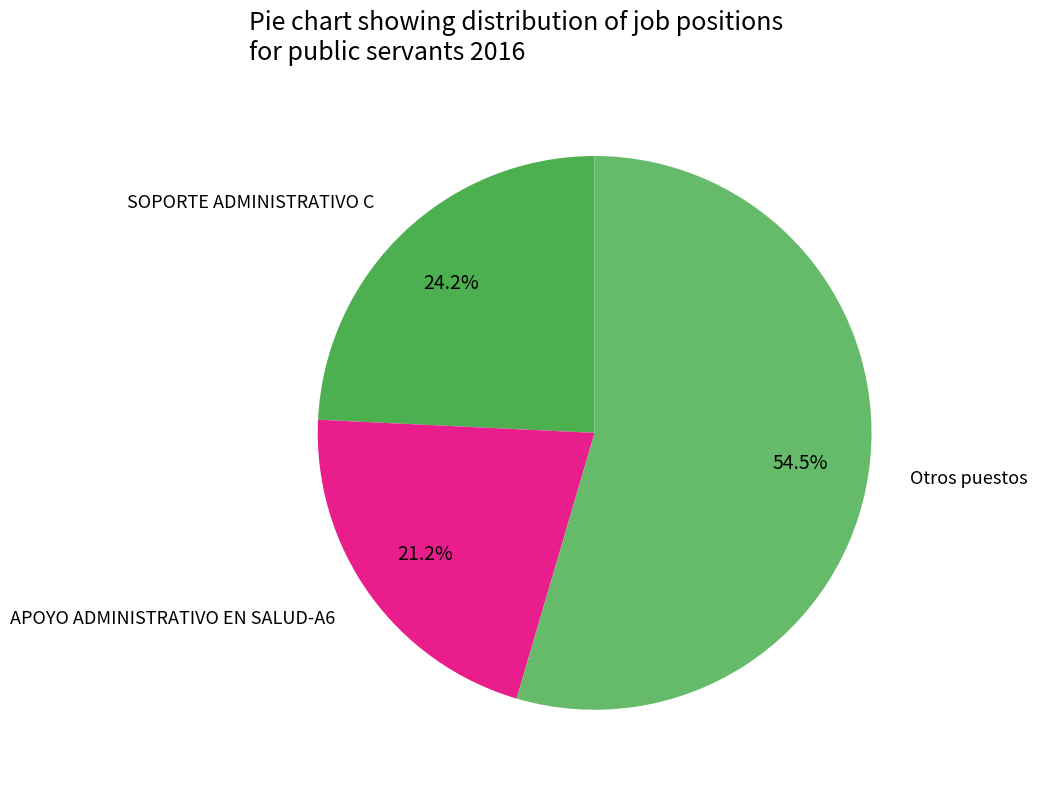

Approximately how many times larger is the value at APOYO ADMINISTRATIVO EN SALUD-A6 compared to Otros puestos?

0.4